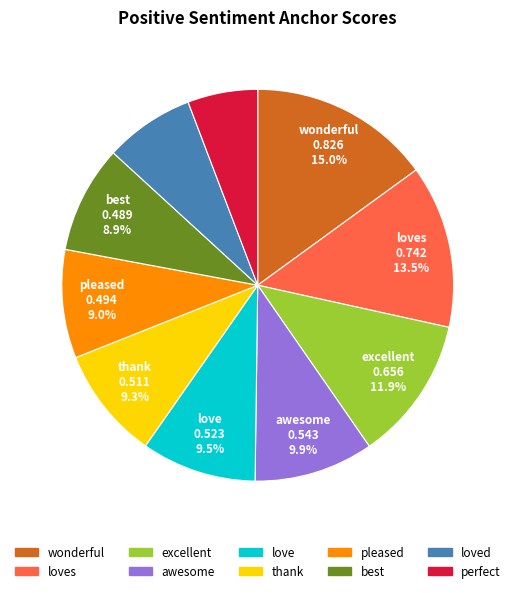

Is the sum of excellent and awesome greater than half?

No